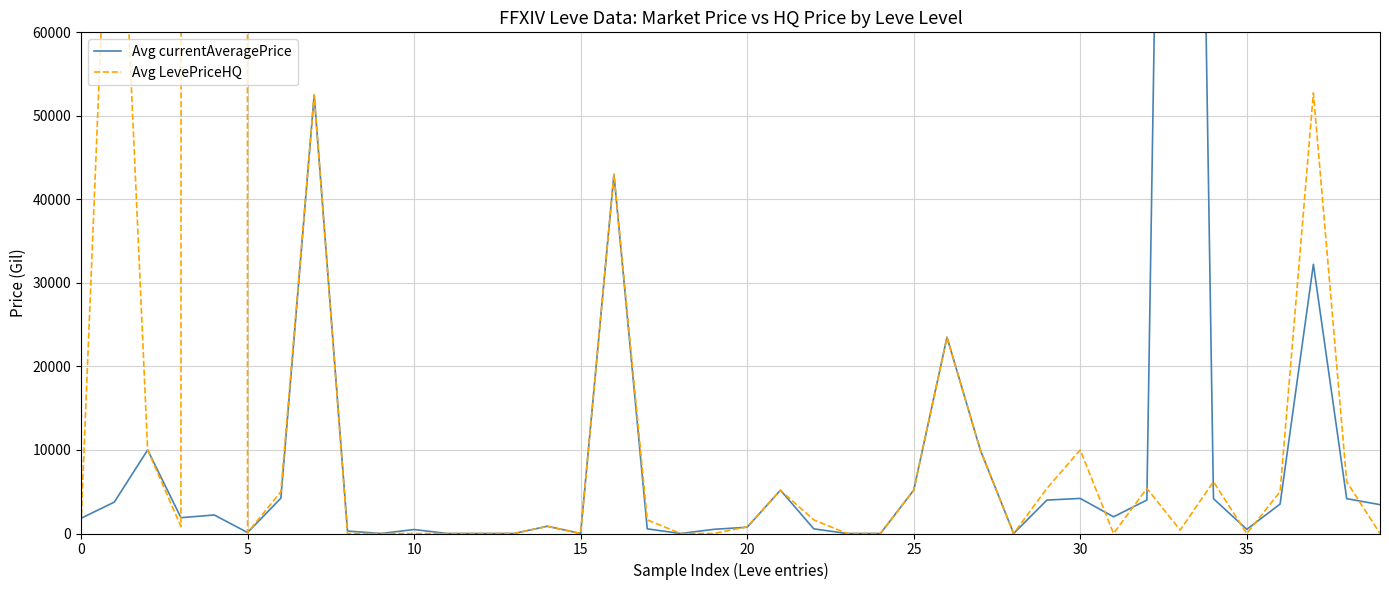

How many lines are shown in the chart?

2